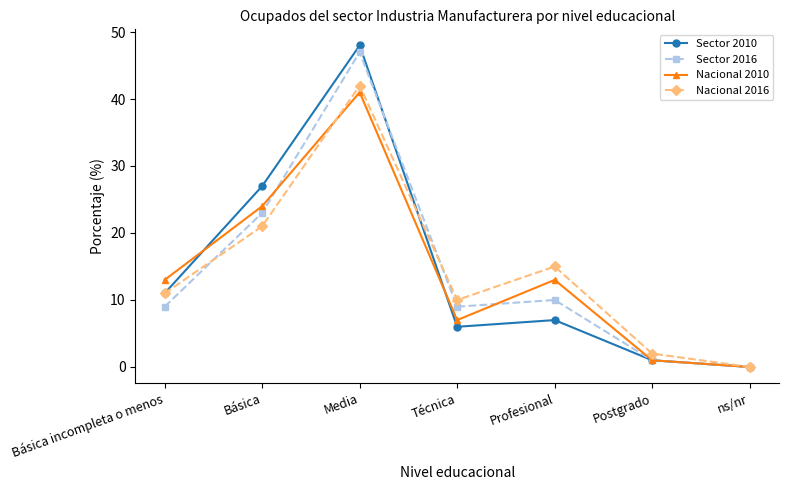

What is the difference between the second highest and minimum values in the Sector 2016 series?

23